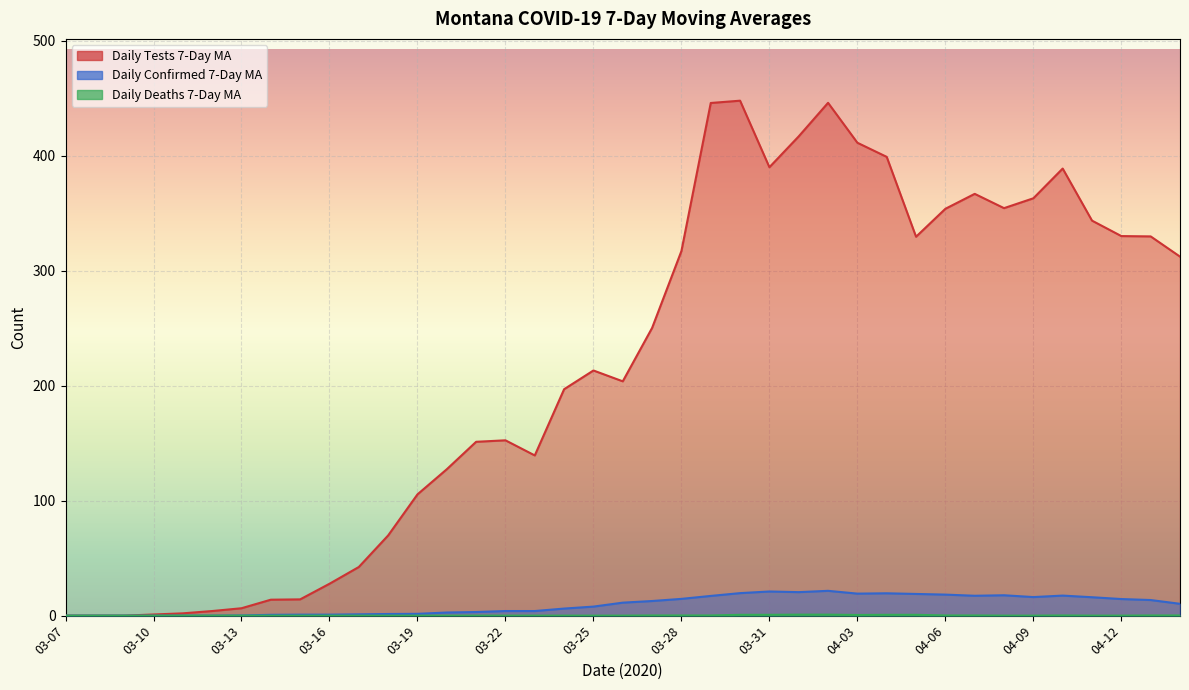

How many interior local peaks does the daily_deaths_7day_ma series have?

3